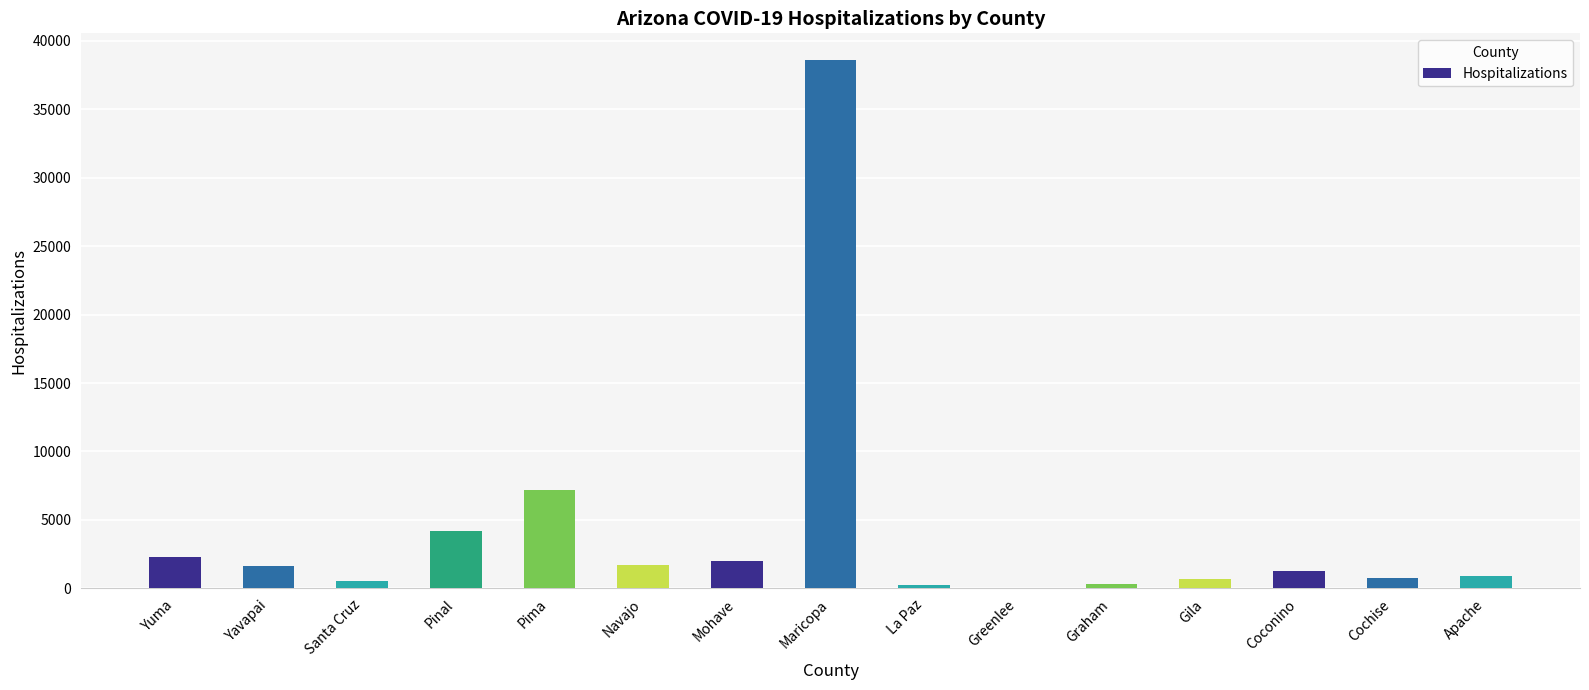

The chart shows a value of 9569 at Pima. True or false?

False